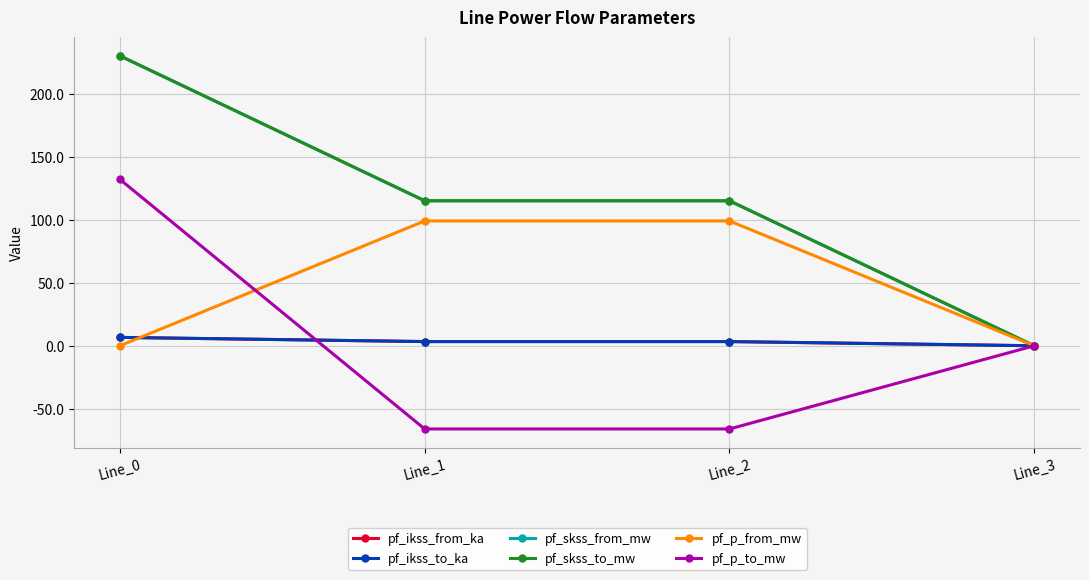

Reading left to right, list all the values displayed in this chart.

pf_ikss_from_ka: Line_0=6.6	Line_1=3.3	Line_2=3.3	Line_3=0.0
pf_ikss_to_ka: Line_0=6.6	Line_1=3.3	Line_2=3.3	Line_3=0.0
pf_skss_from_mw: Line_0=229.9	Line_1=115.0	Line_2=115.0	Line_3=0.0
pf_skss_to_mw: Line_0=229.9	Line_1=115.0	Line_2=115.0	Line_3=0.0
pf_p_from_mw: Line_0=-0.0	Line_1=99.0	Line_2=99.0	Line_3=0.0
pf_p_to_mw: Line_0=132.0	Line_1=-66.0	Line_2=-66.0	Line_3=0.0